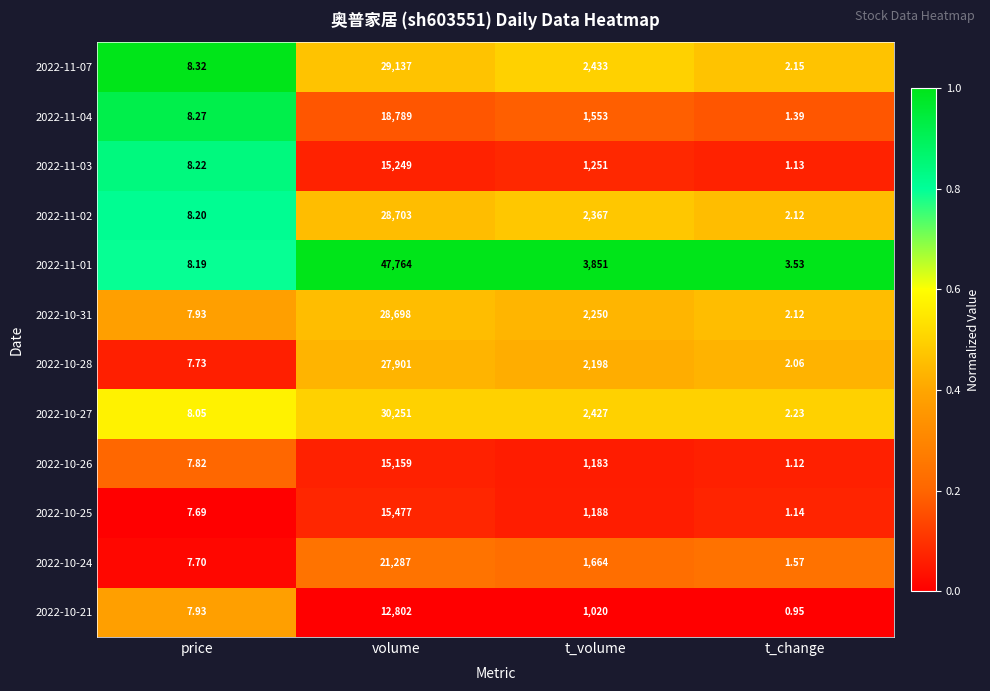

Which category has the highest value across all series?

volume